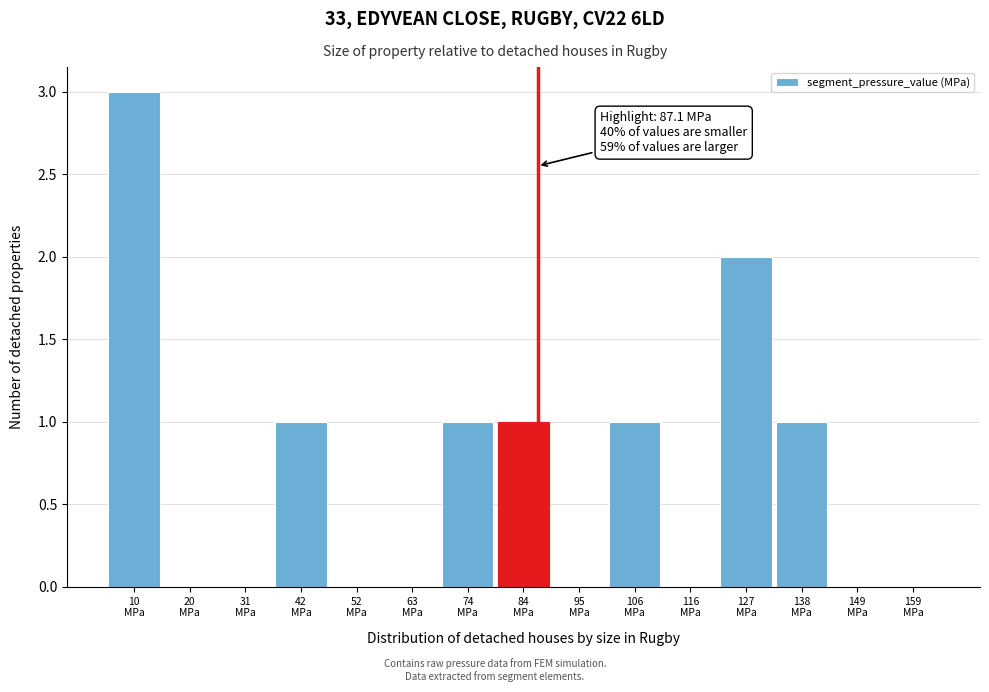

Which range on the x-axis has the tallest bar?

4 to 14